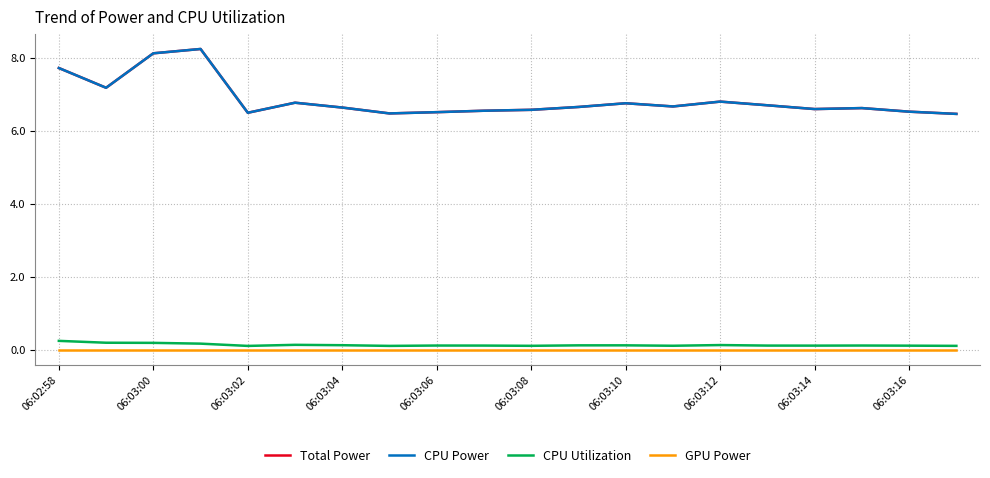

Does the chart have visible grid lines?

Yes